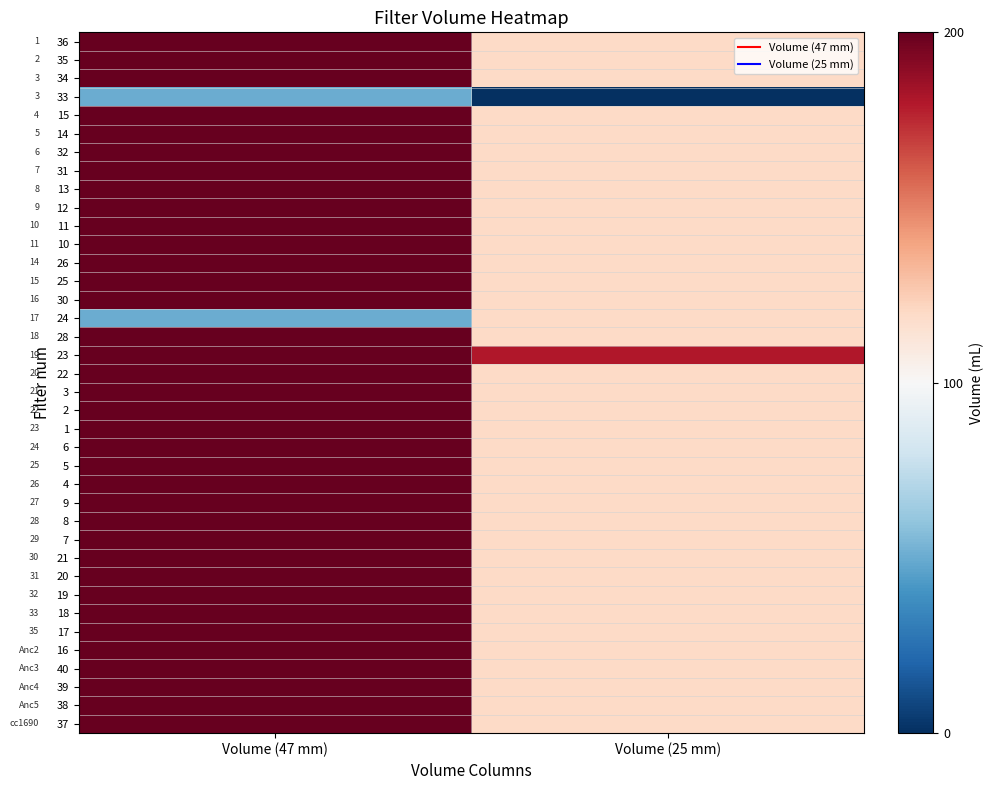

How many values in the 1 series are below 200?

1